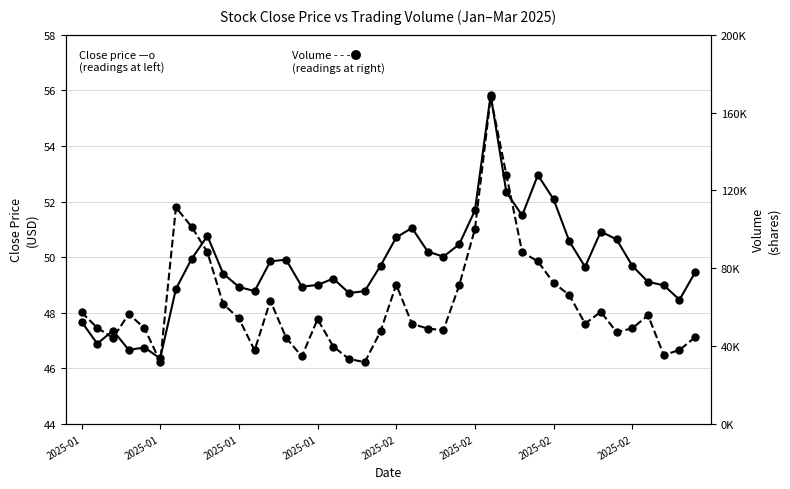

Is the value of Volume (readings at right) at 2025-02 greater than the value of Close price (readings at left) at 25?

Yes